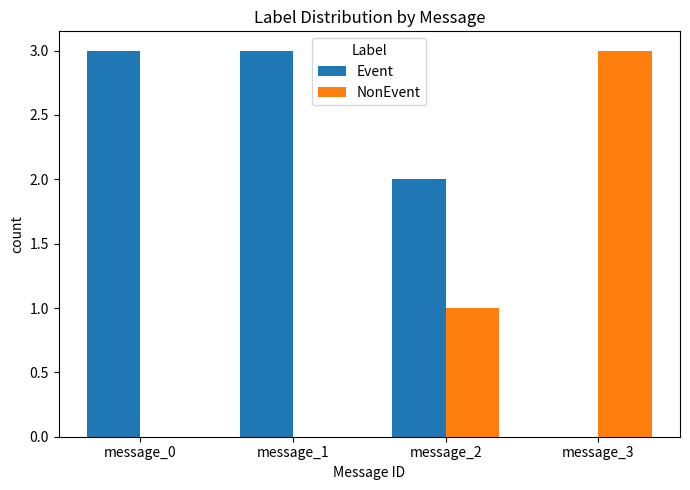

Is the value of Event at message_0 greater than the value of NonEvent at message_2?

Yes